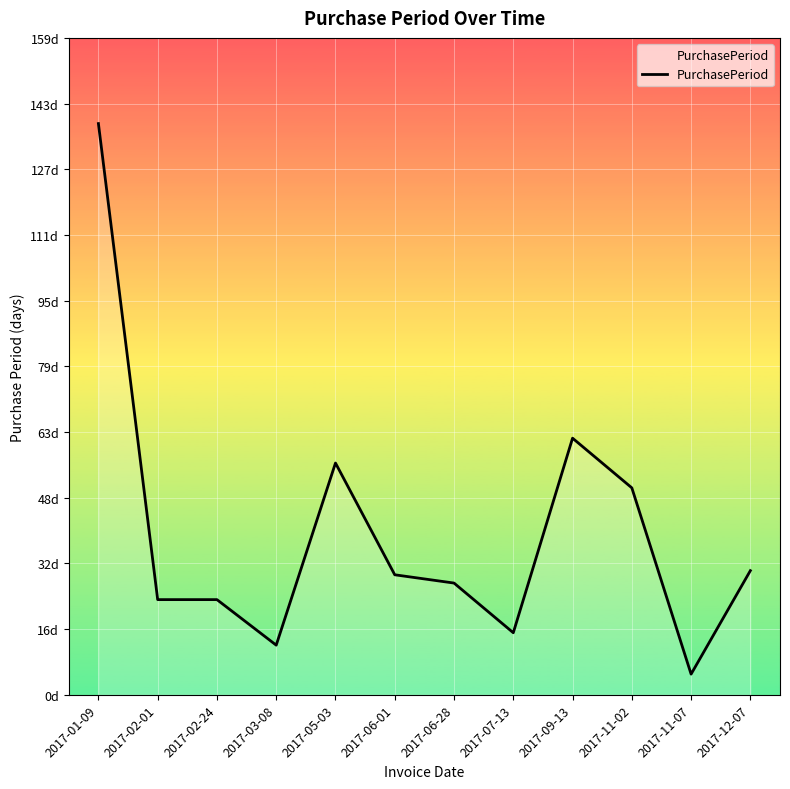

What is the change in value from 2017-11-07 to 2017-12-07?

+25